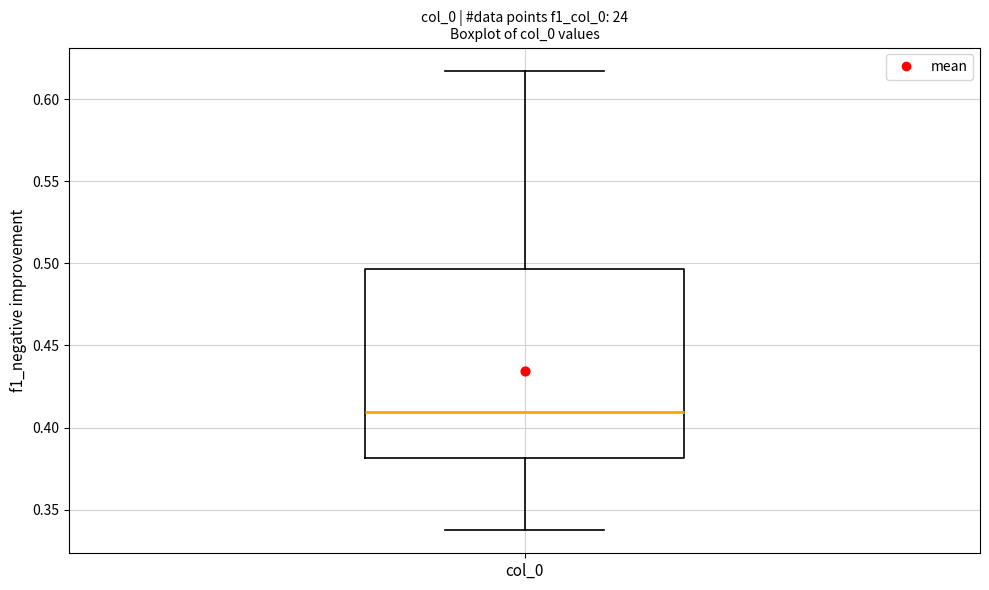

Transcribe this box plot: give where the median line is, the range the box spans, and where the two whiskers end, as read against the y-axis. The values are not printed on the chart, so give them approximately, as read against the axis.

median 0.410, box 0.380 to 0.495, whiskers 0.335 to 0.615